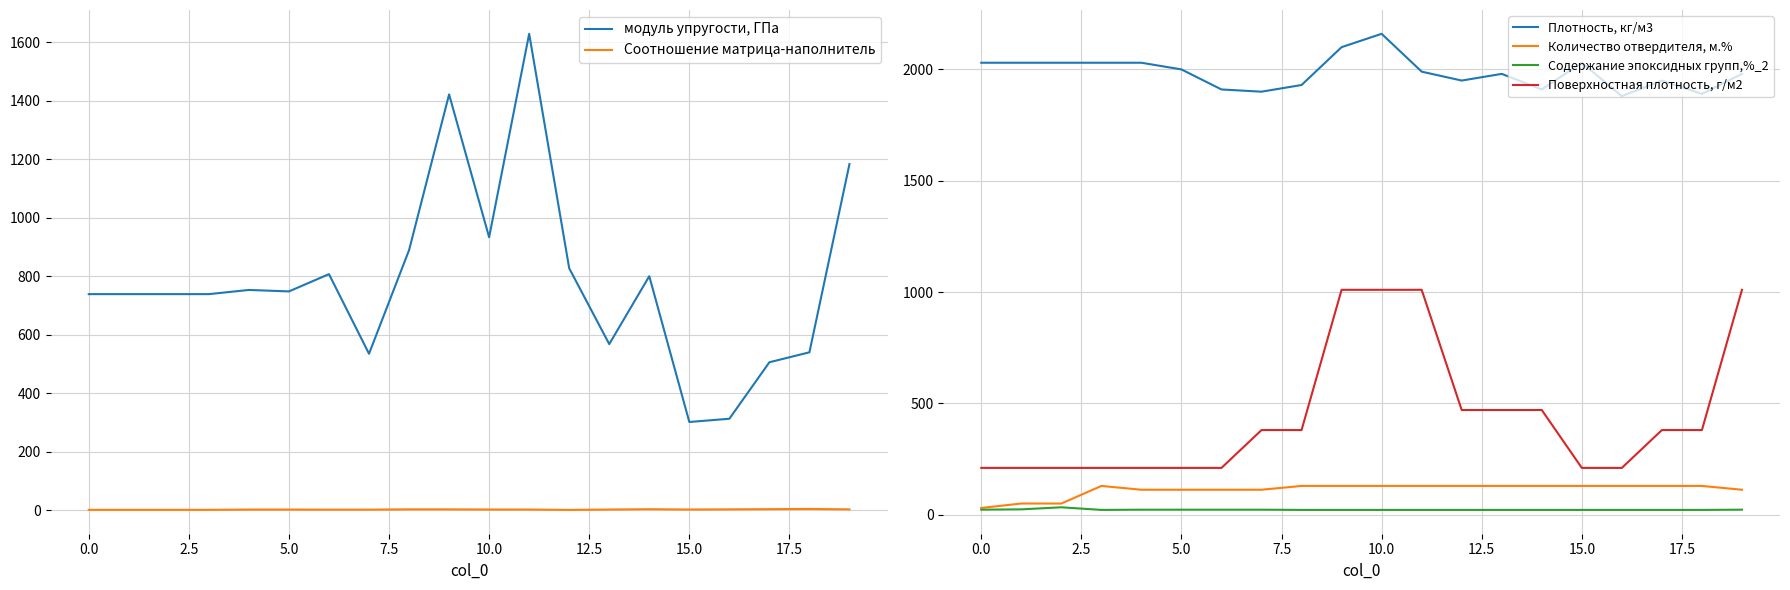

True or false: Плотность, кг/м3 and Количество отвердителя, м.% intersect in this chart.

False